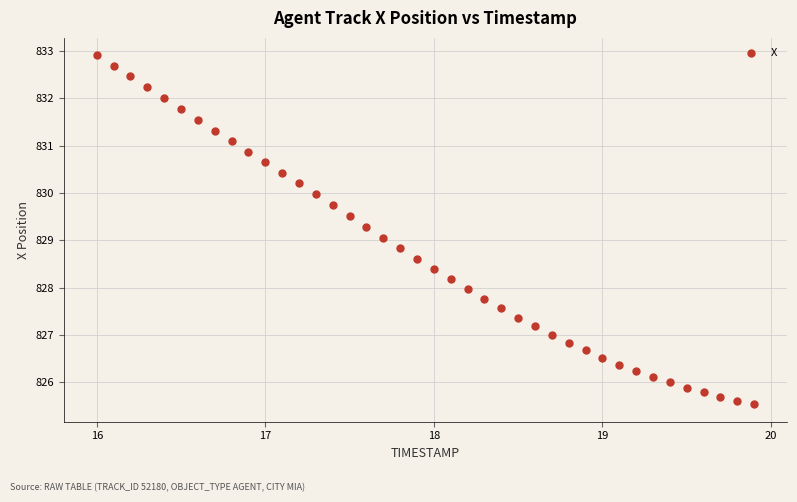

What is the range of X values (max minus min)?

3.9